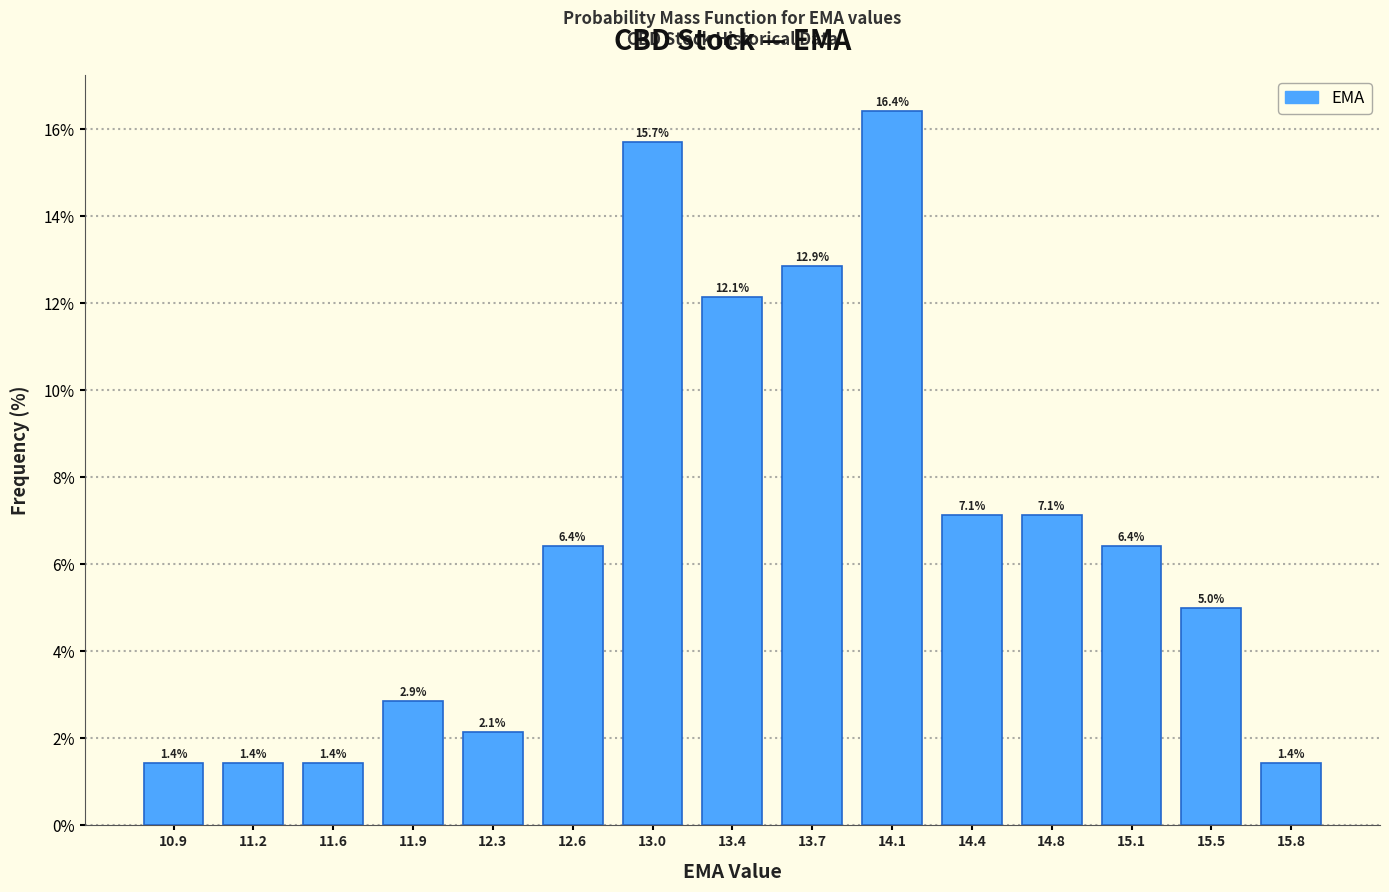

How tall is the bar that spans 14.95 to 15.30 on the x-axis? The bar edges are not printed on the chart, so give them approximately, as read against the axis.

6.4